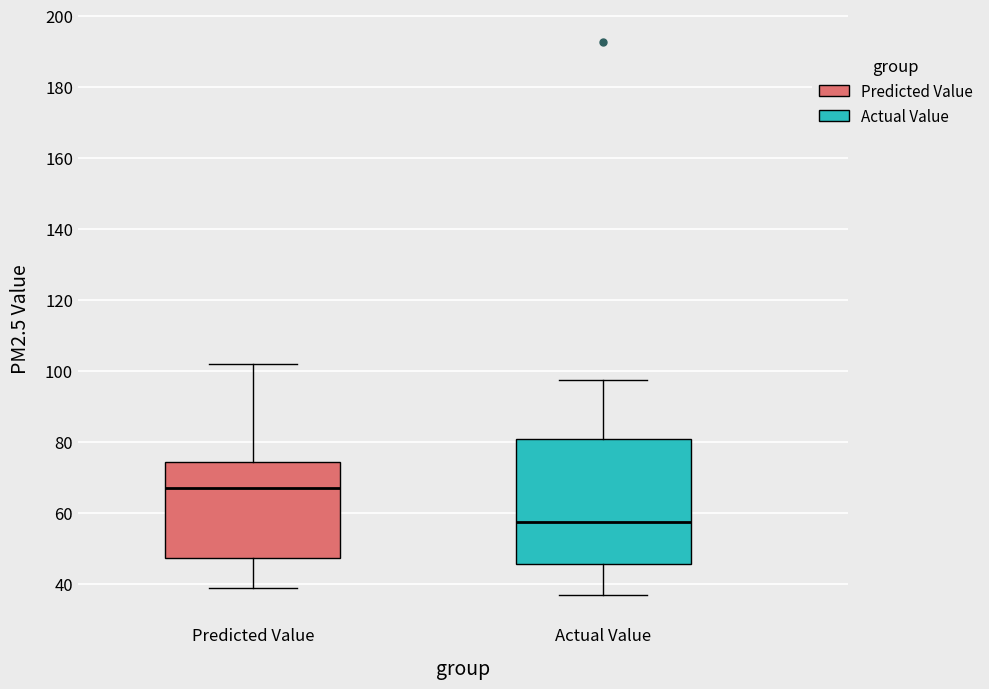

Comparing the boxes themselves (not the whiskers), which one is the tallest?

Actual Value